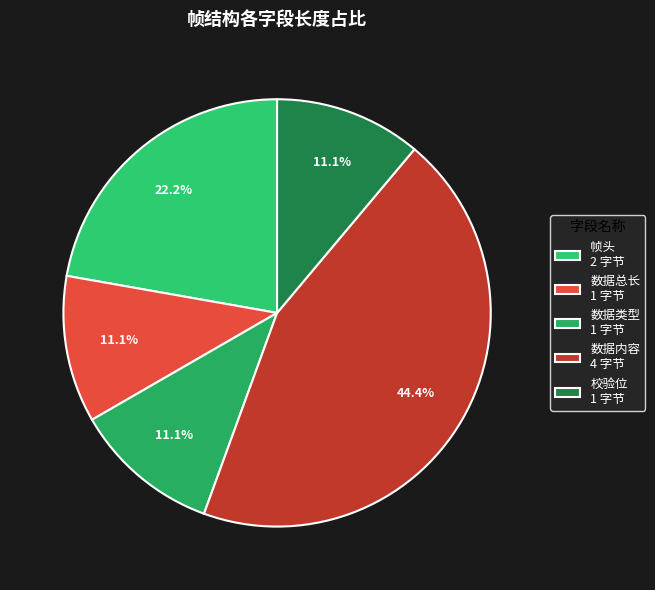

Is it true that 数据类型 is 16% of the pie?

False